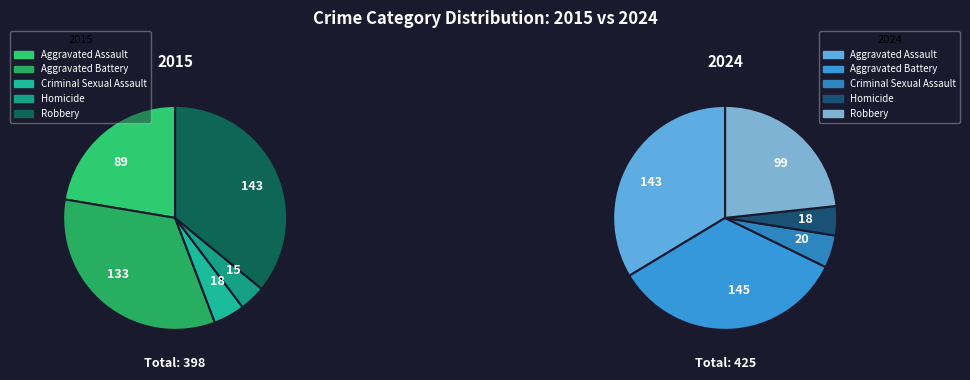

The Aggravated Battery slice represents 47% of the pie. True or false?

False